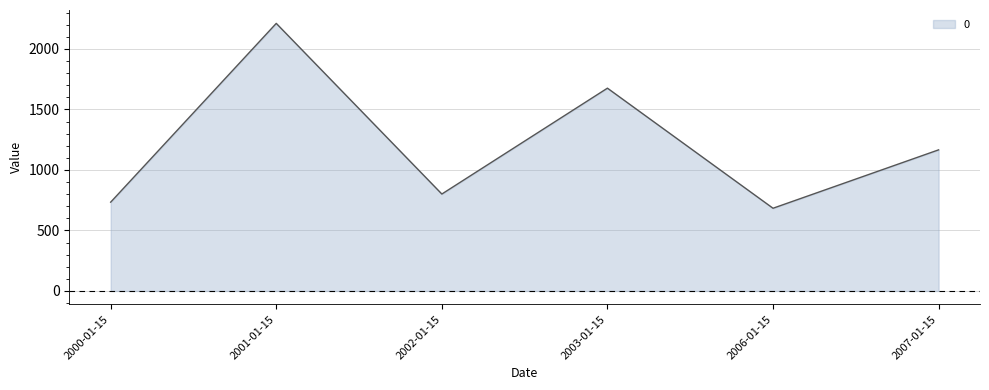

Does the chart display data point markers on the line(s)?

No